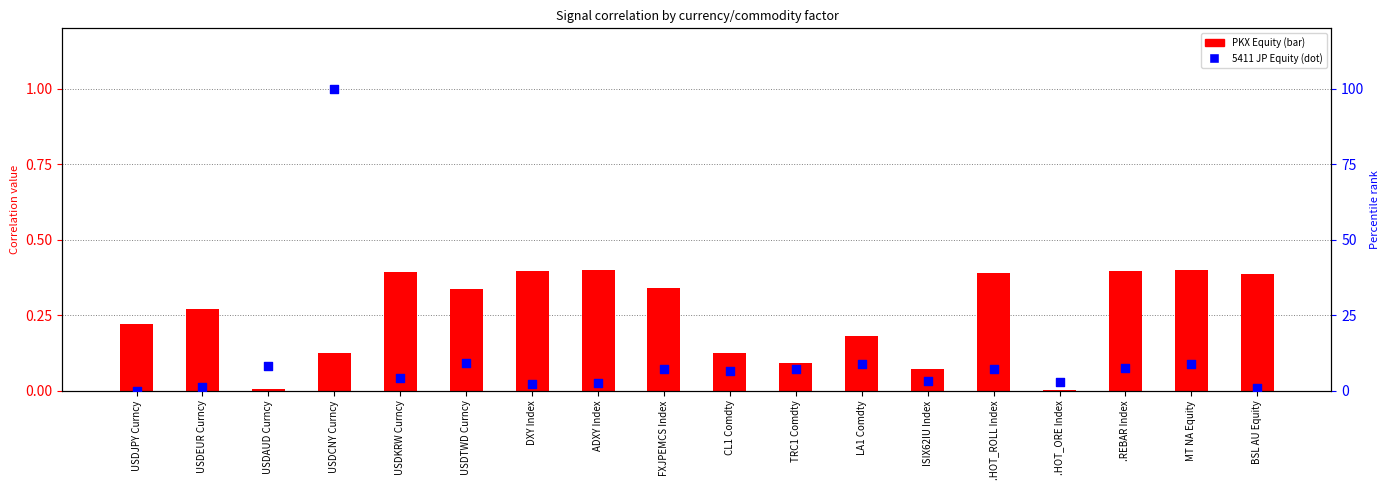

At how many categories does at least one series exceed 11?

1